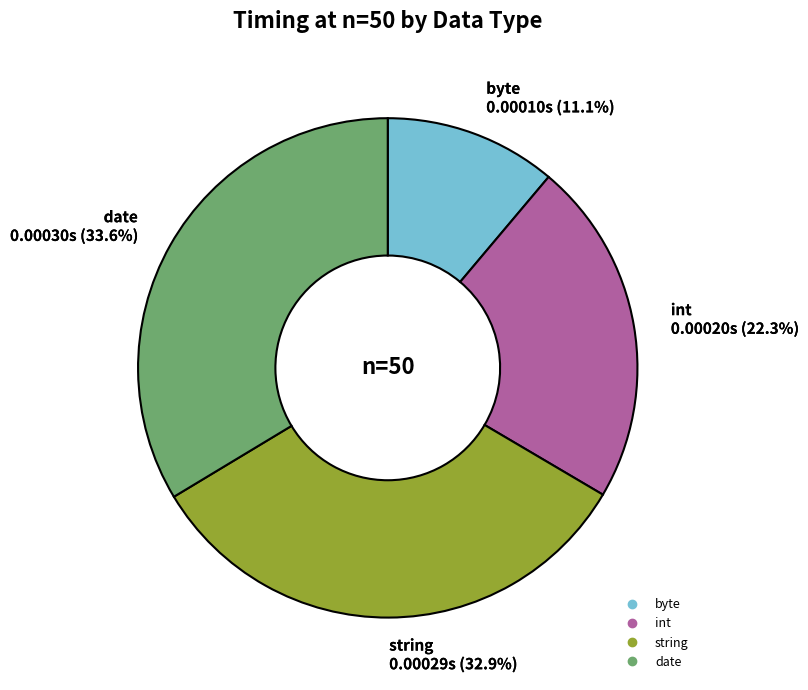

Which category has the smallest portion of the pie?

byte